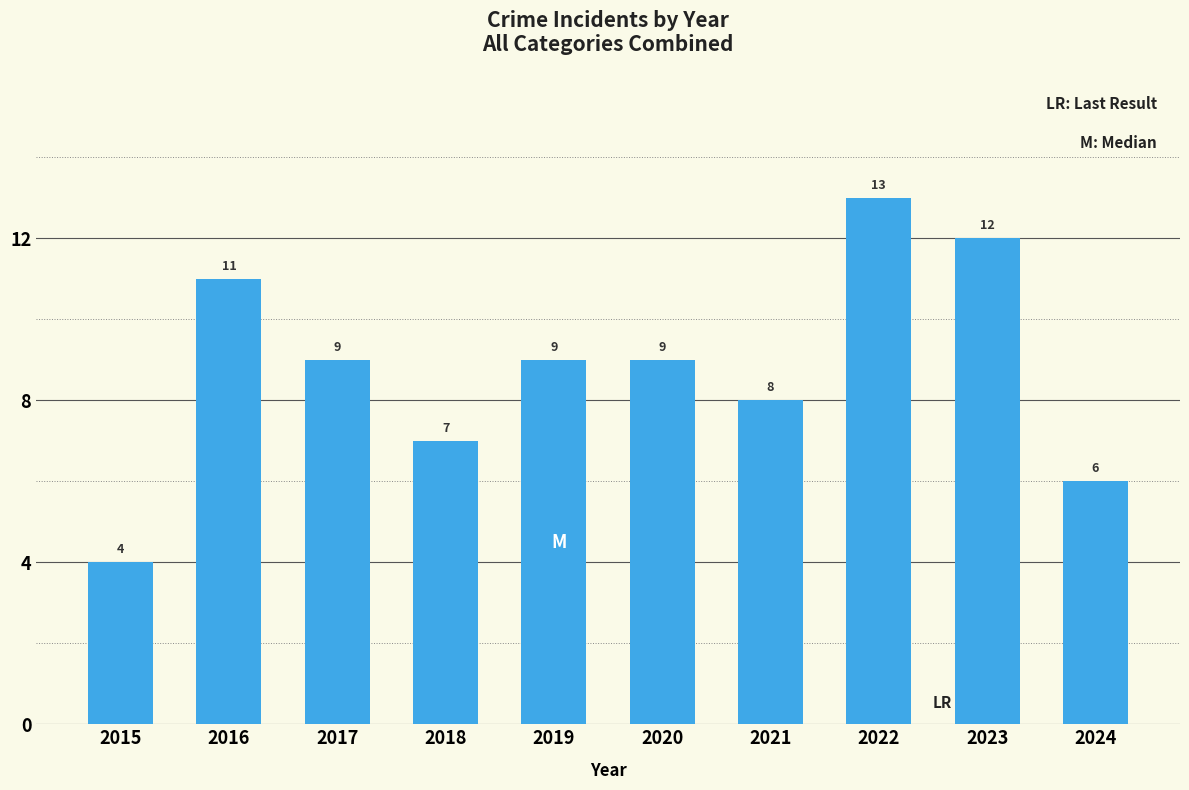

Reading left to right, list all the values displayed in this chart.

4	11	9	7	9	9	8	13	12	6